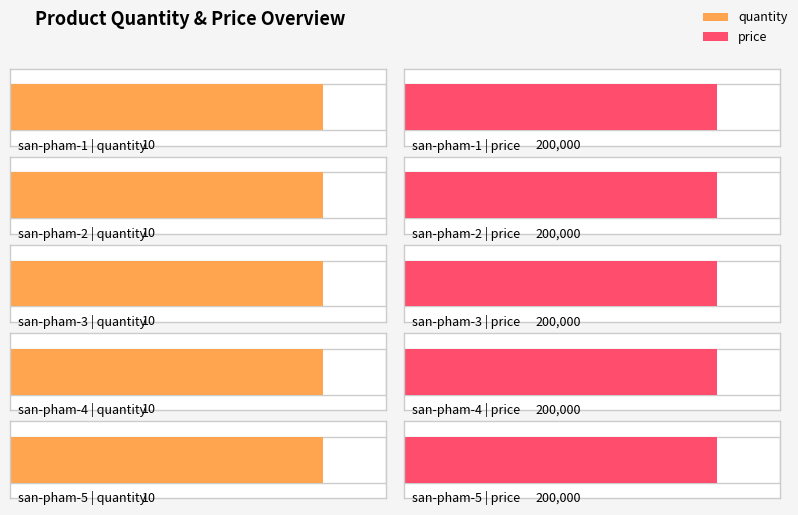

What is the total value across all series at san-pham-2?

200010